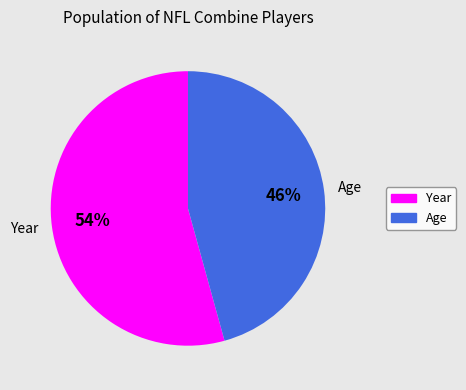

What is the smallest slice in the pie chart?

Age